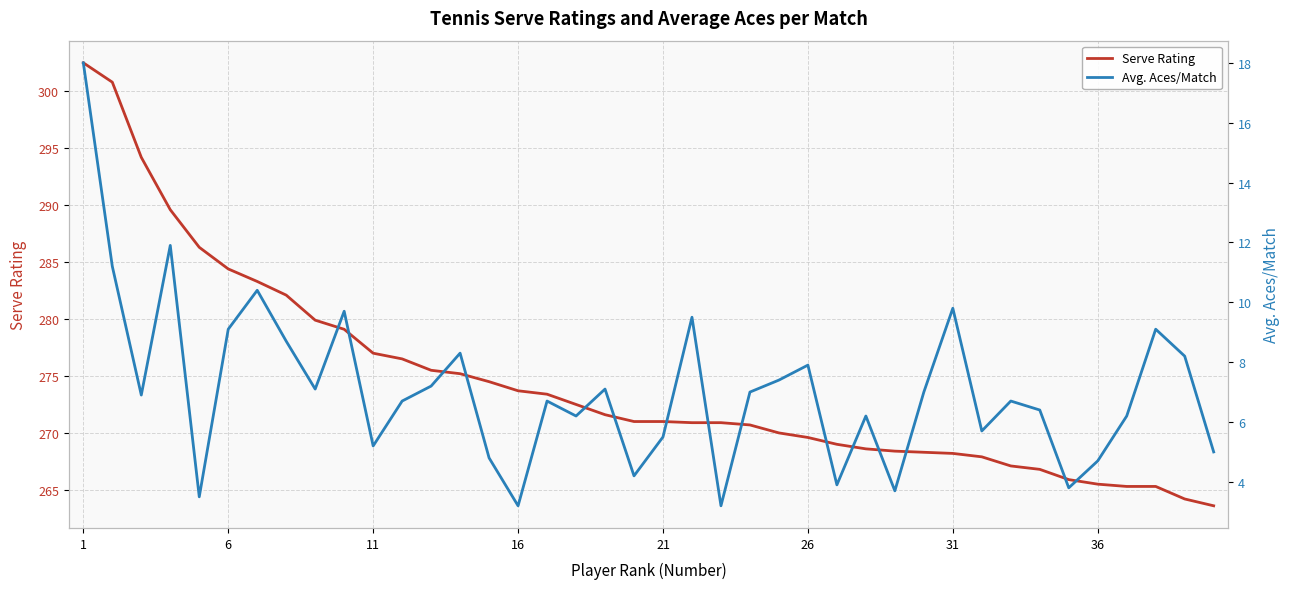

At how many categories does at least one series exceed 124?

40